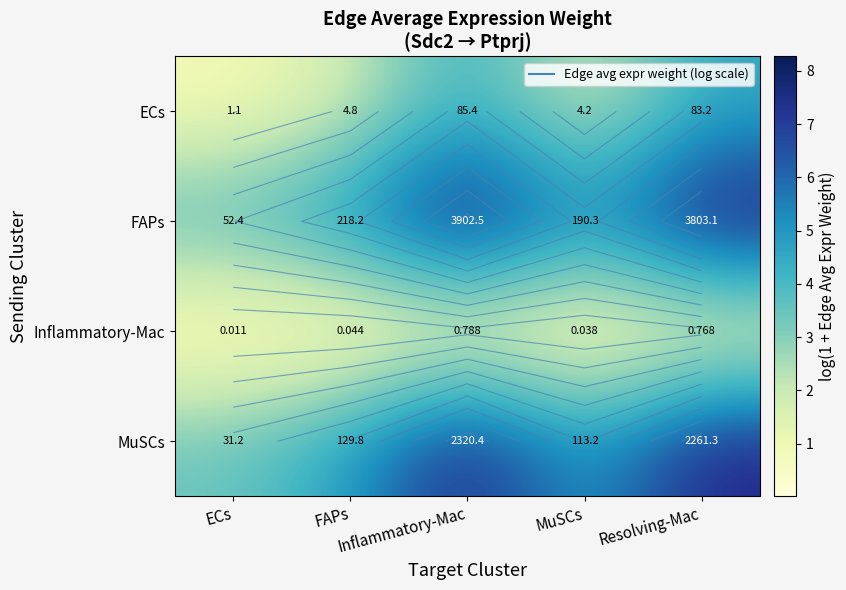

List the series in order of their peak value, lowest first.

Inflammatory-Mac, ECs, MuSCs, FAPs